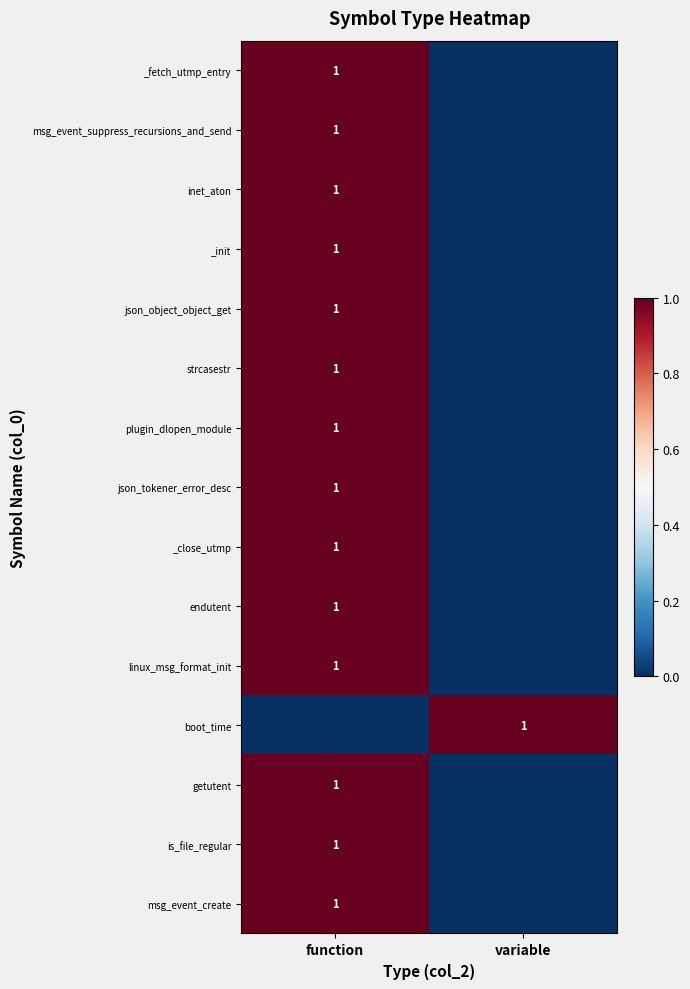

Is it true that _fetch_utmp_entry equals 1 at function?

True